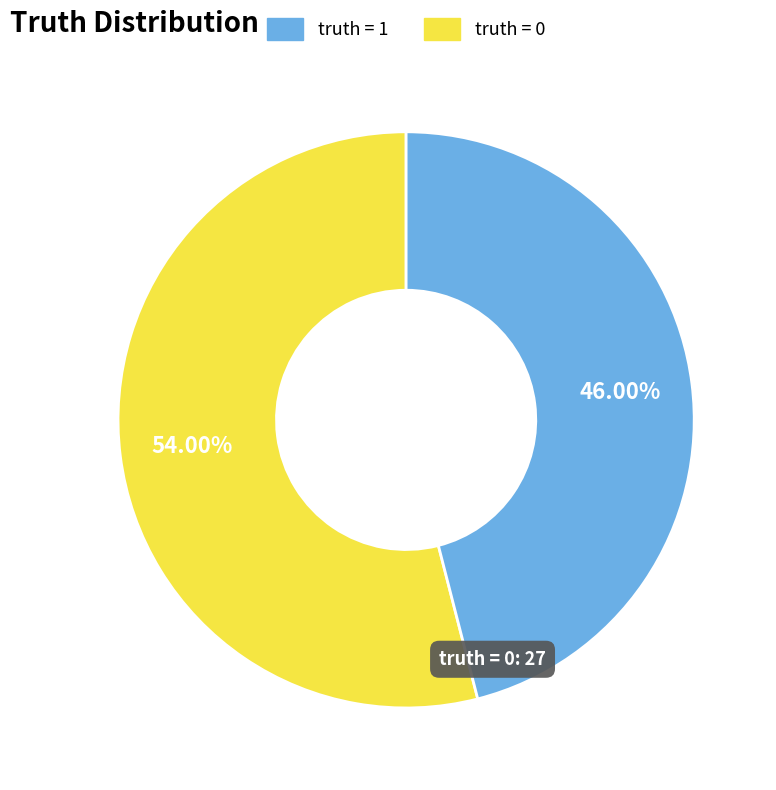

Is there a majority slice in this chart?

Yes